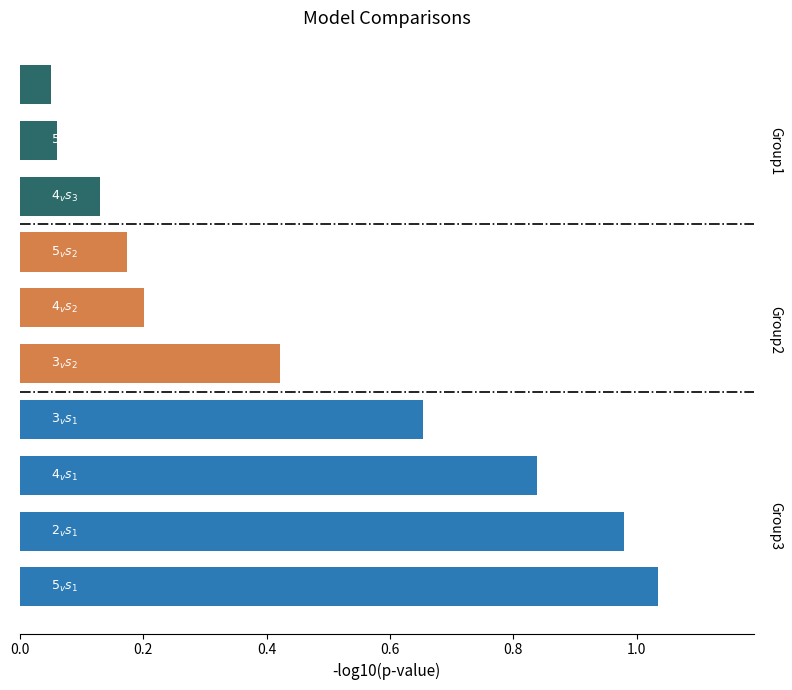

How many bars are there in total?

10